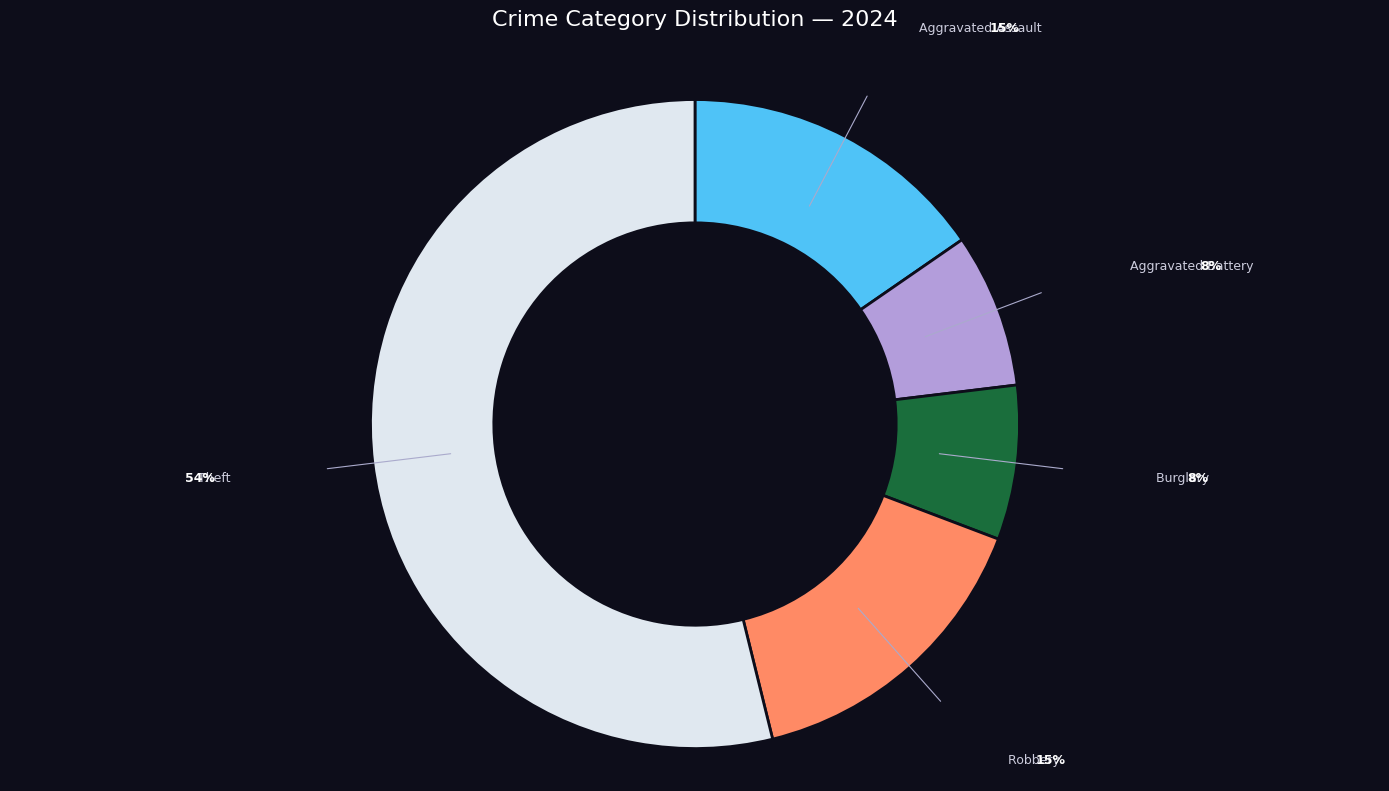

Does any single category account for the majority?

Yes